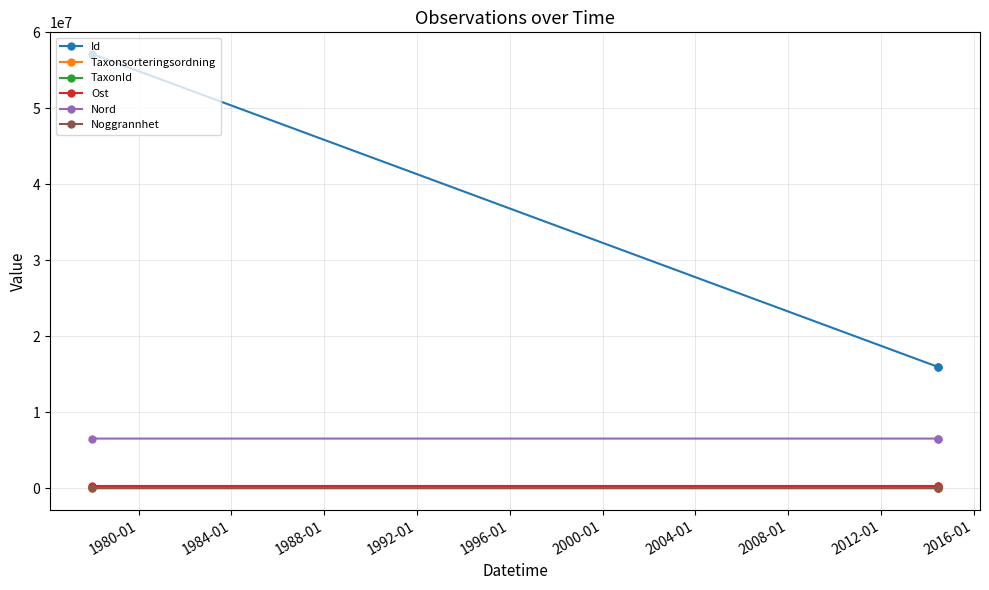

The value of Id at 1980-01 is 4165389.6. True or false?

False